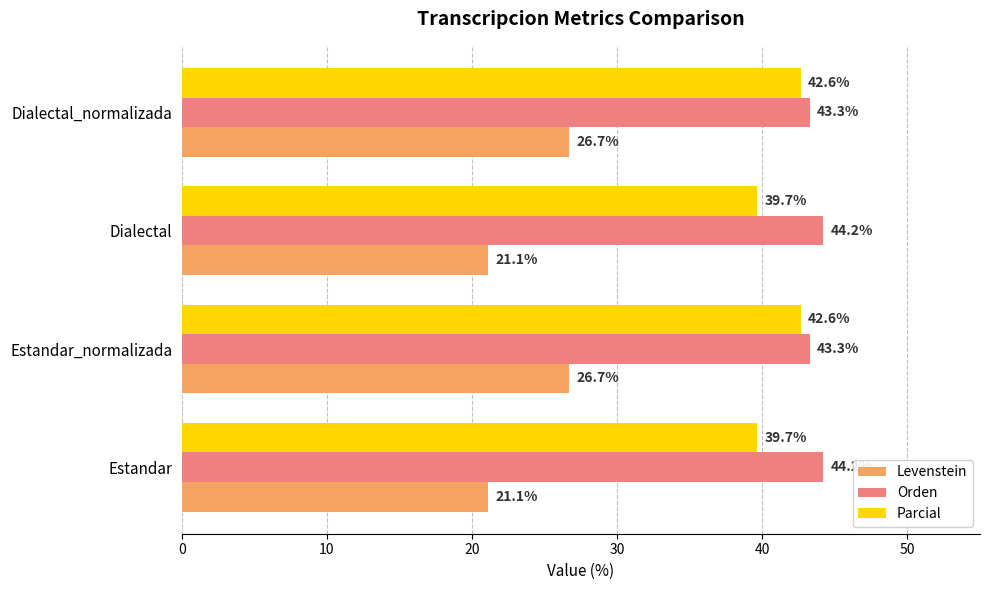

Which series has the largest total across all categories?

Orden